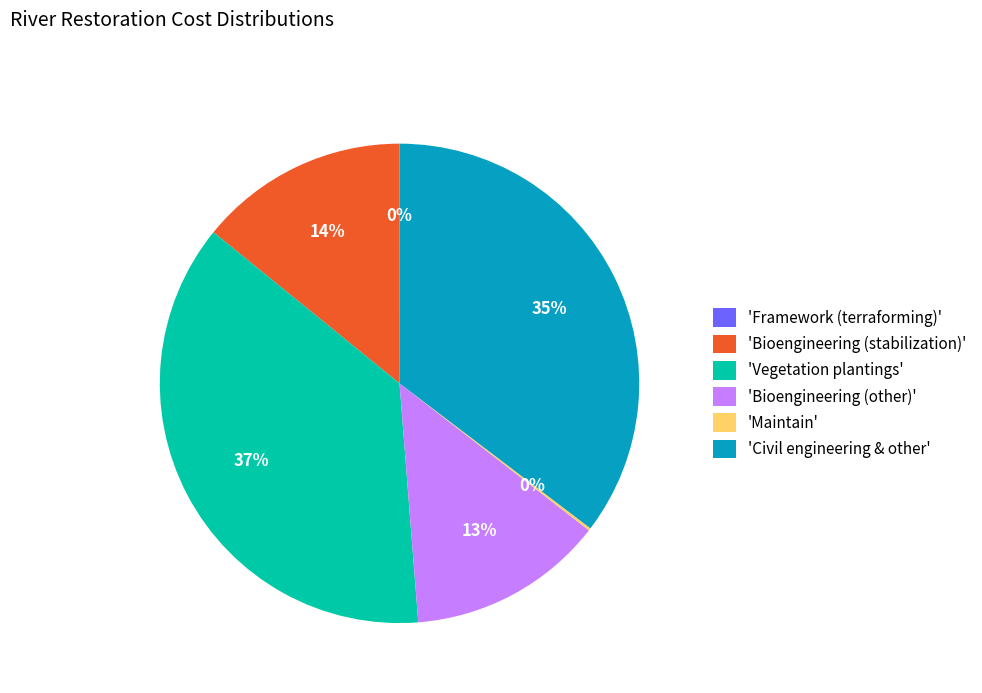

To the nearest percent, what percentage of the pie is 'Bioengineering (stabilization)'?

14%